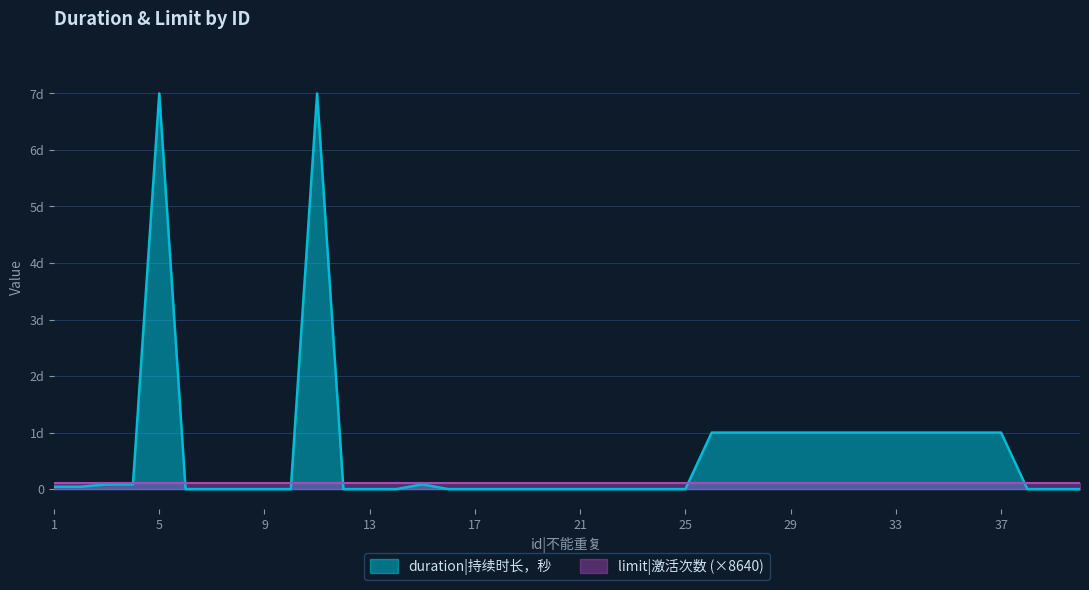

The value at 28 is 86400. True or false?

True